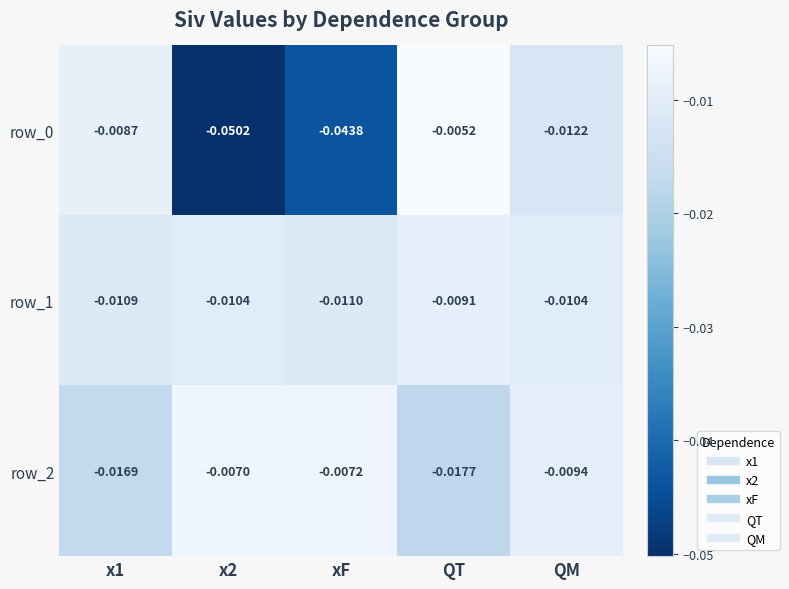

Where is row_1 nearest to the value 0?

QT